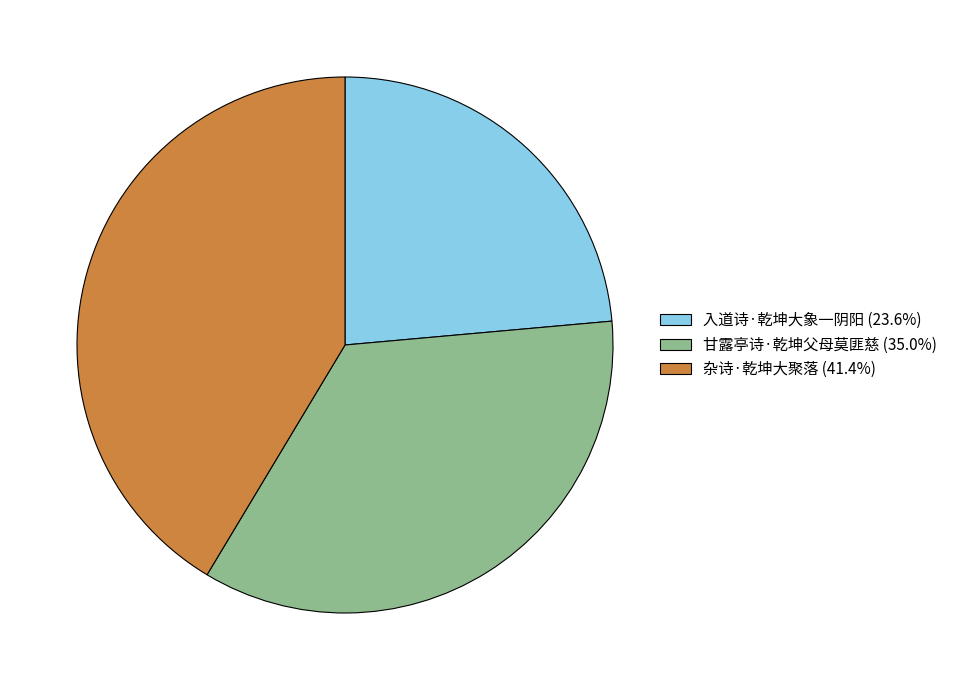

Is the sum of 入道诗·乾坤大象一阴阳 (23.6%) and 杂诗·乾坤大聚落 (41.4%) greater than half?

Yes